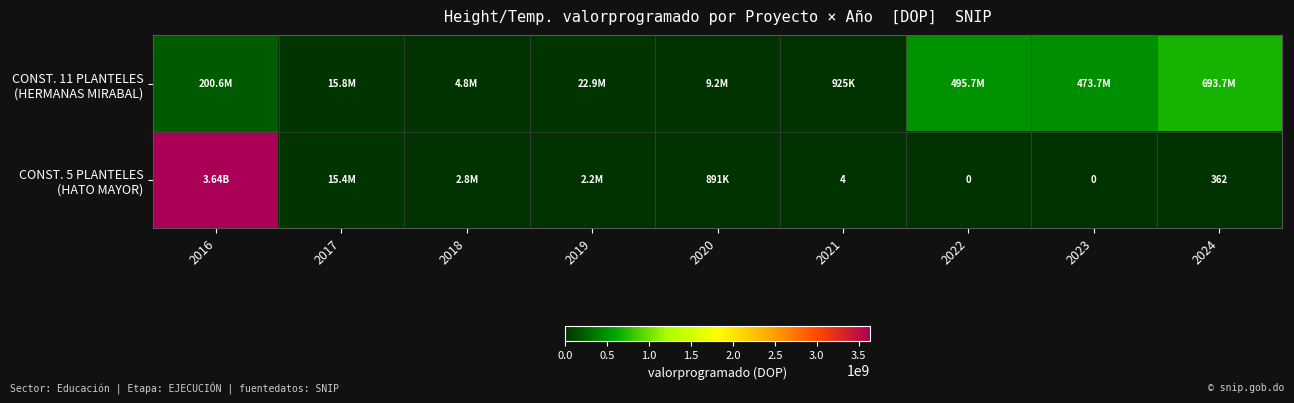

At which category does the chart reach its peak across all series?

2016